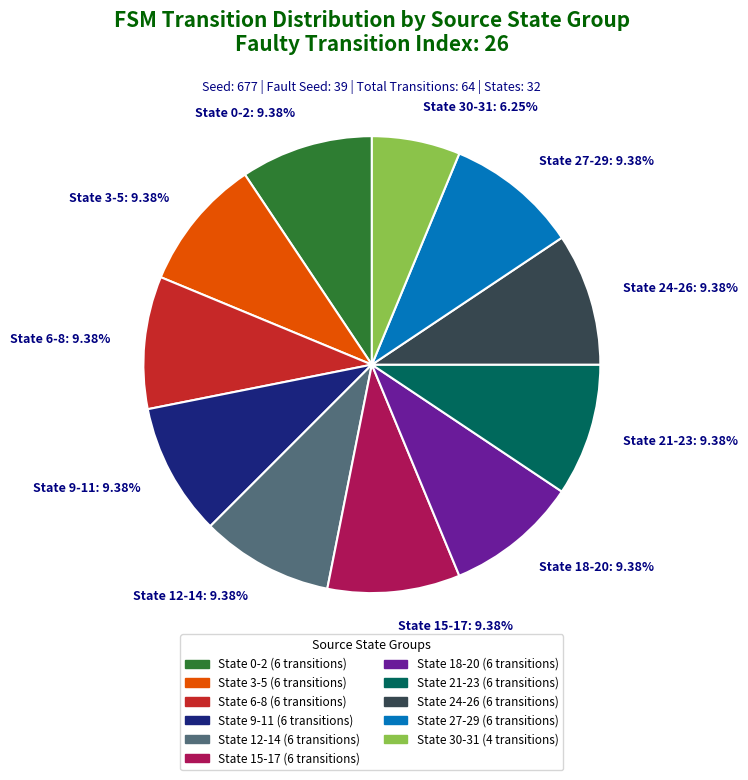

Do State 9-11: 9.38% and State 6-8: 9.38% together represent more than half of the pie?

No